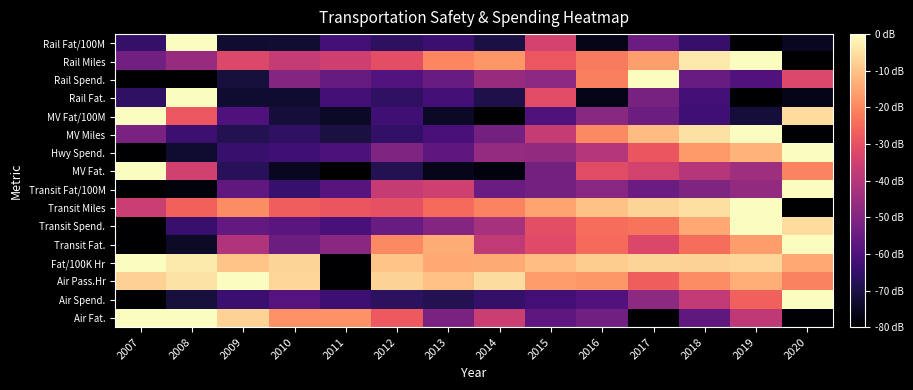

Which has a higher value, 2013 or 2018?

2013